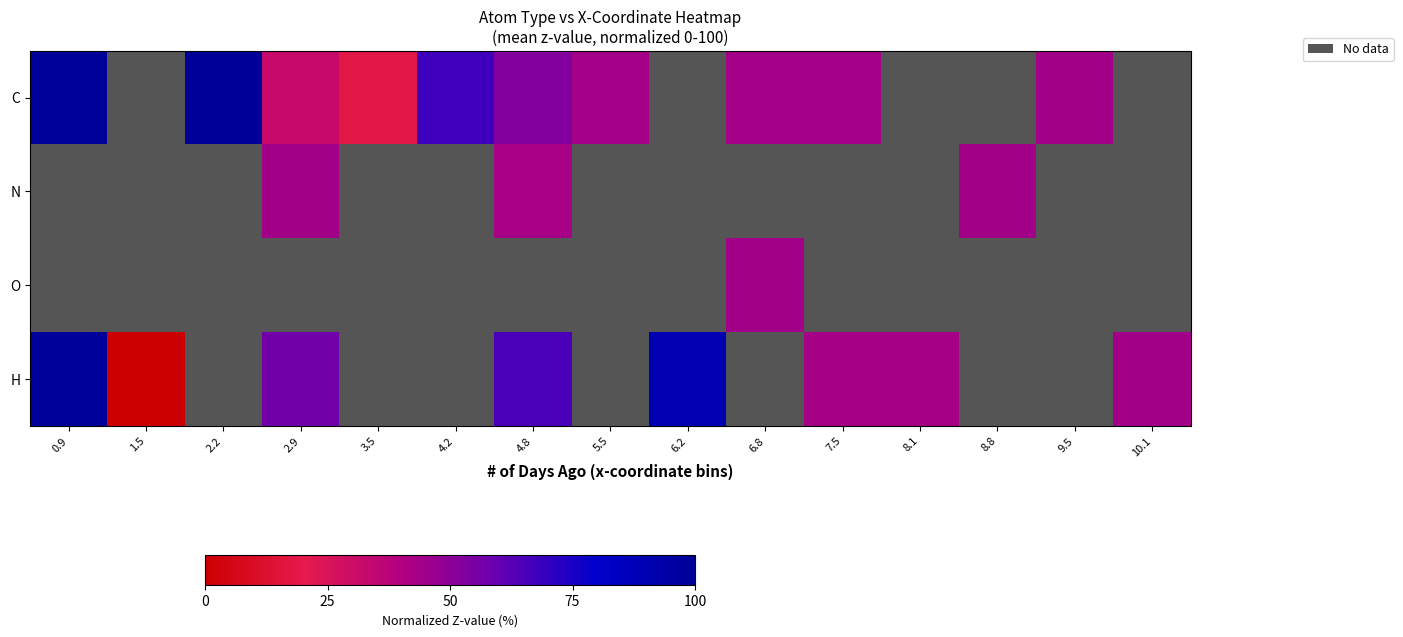

How many series are shown in this chart?

4